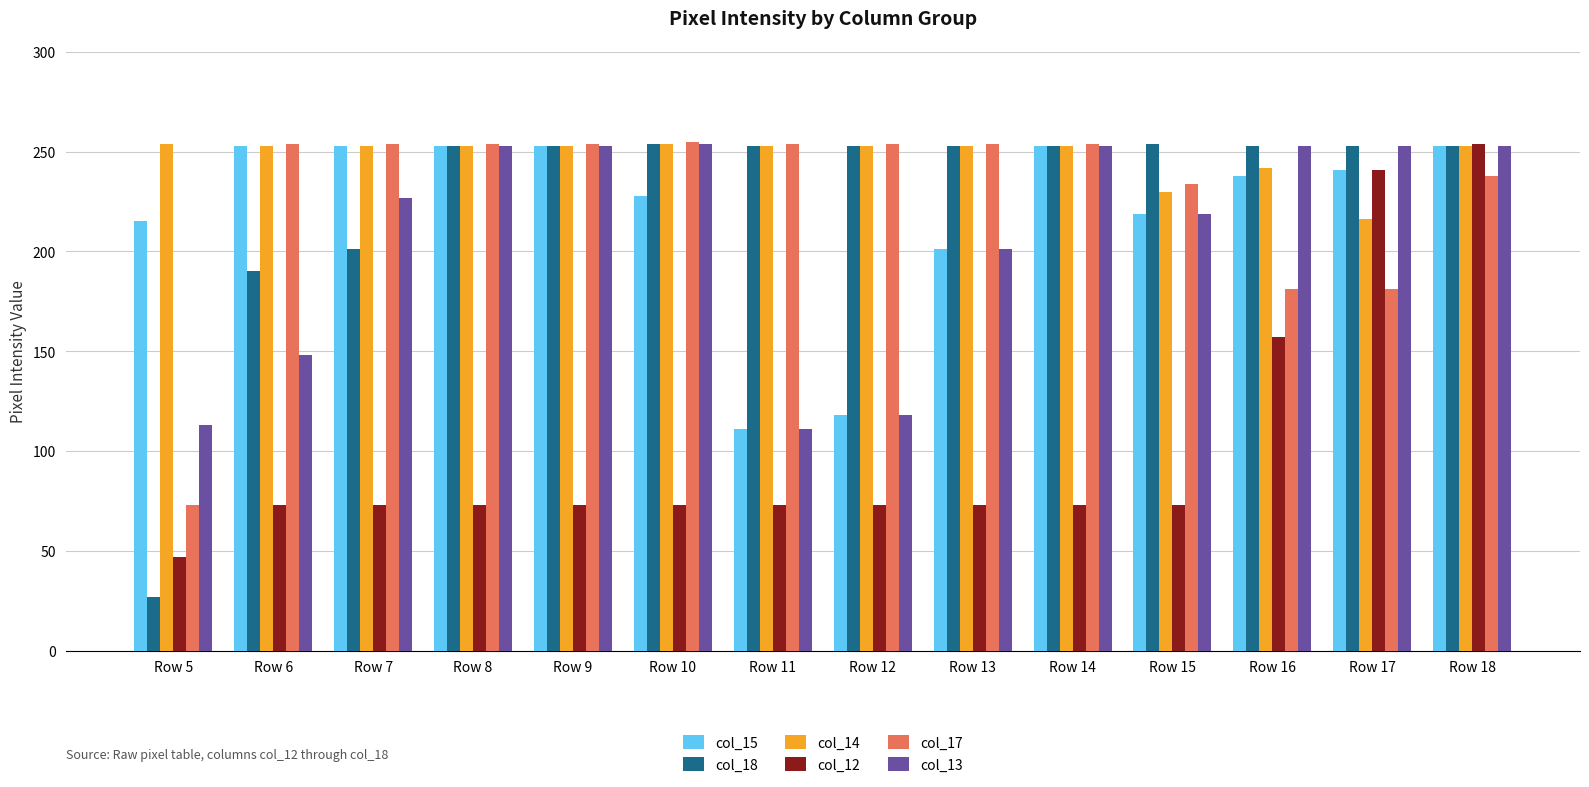

What is the minimum value shown in the chart?

27